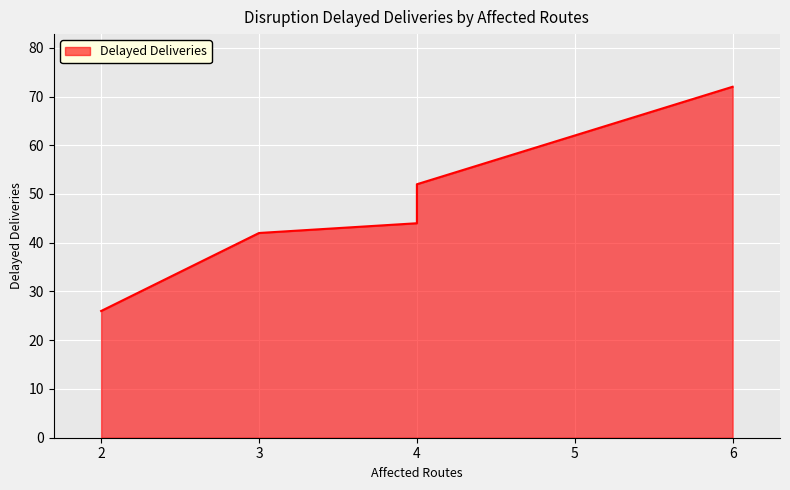

Does the chart display data point markers on the line(s)?

No